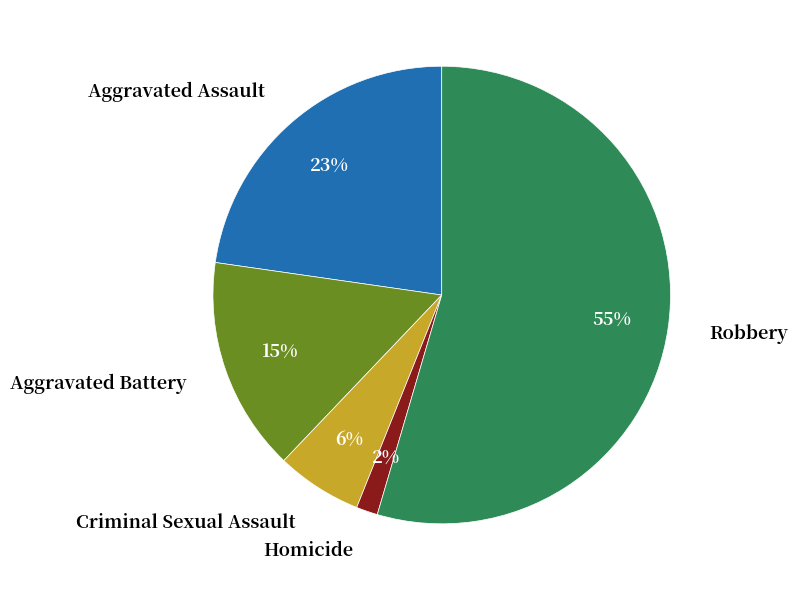

Count the number of slices in the pie.

5